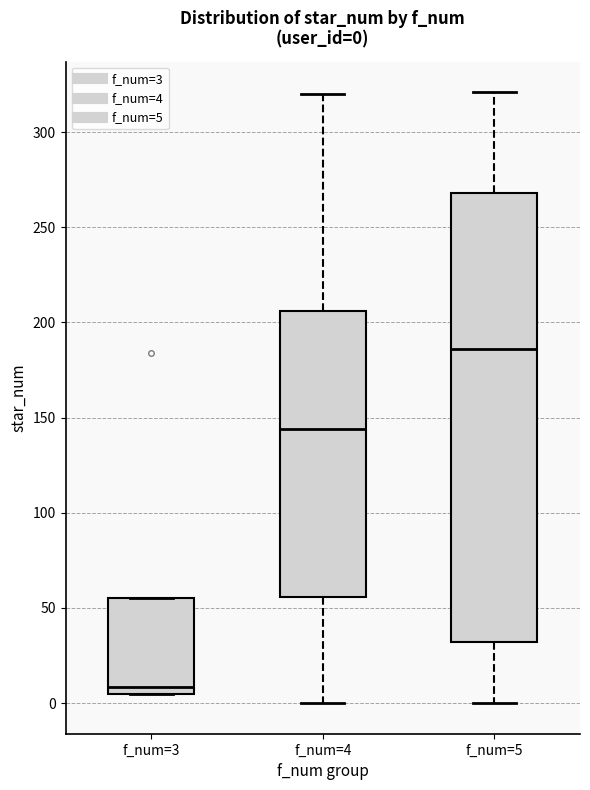

Which box has the lowest median line?

f_num=3